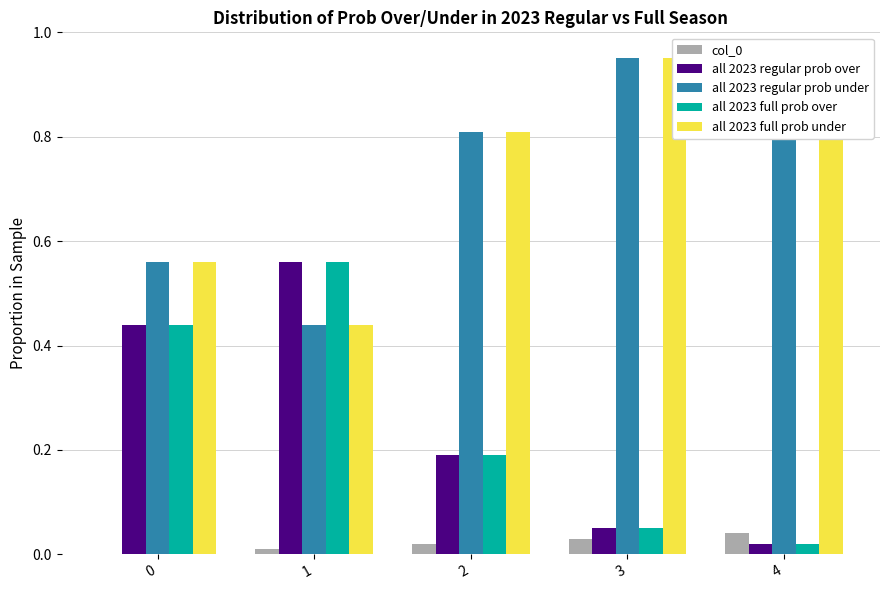

Reading right to left, what are all the values shown in this chart?

col_0: 0.0	0.0	0.0	0.0	0.0
all 2023 regular prob over: 0.0	0.1	0.2	0.6	0.4
all 2023 regular prob under: 1.0	0.9	0.8	0.4	0.6
all 2023 full prob over: 0.0	0.1	0.2	0.6	0.4
all 2023 full prob under: 1.0	0.9	0.8	0.4	0.6